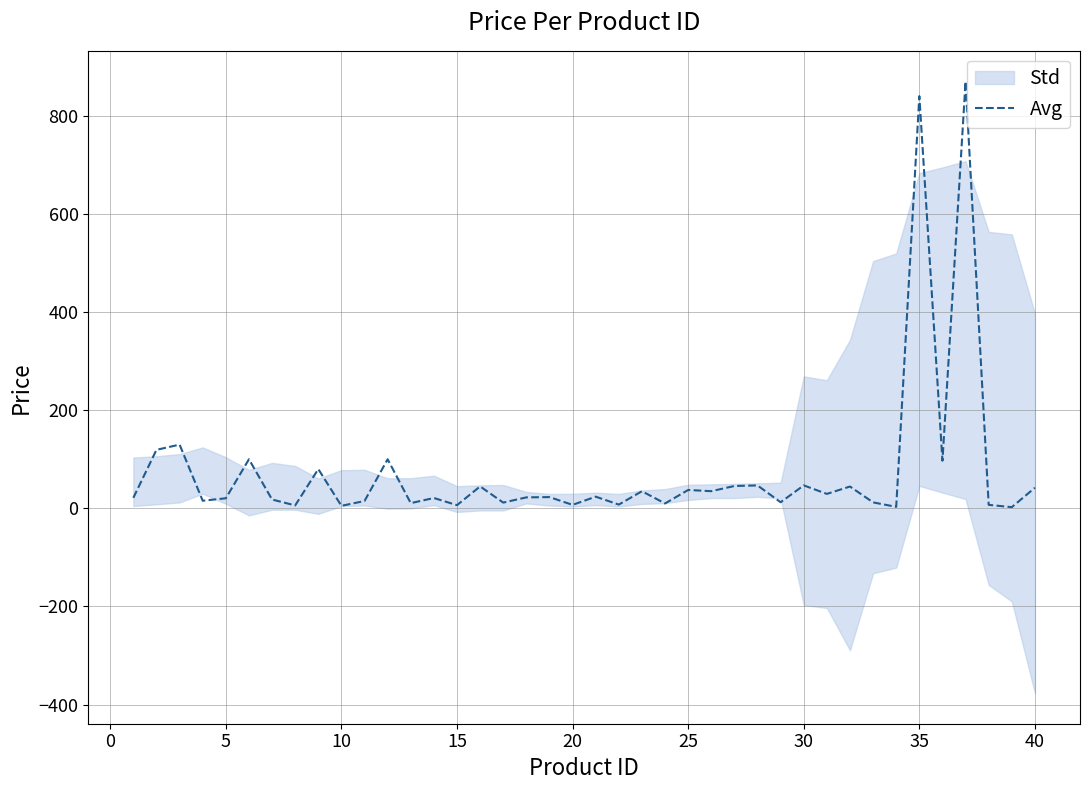

What is the sum of all values?

3025.2